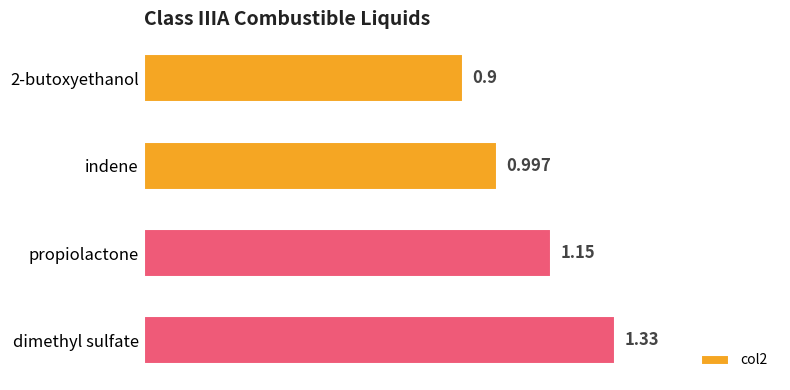

Where is the data nearest to the value 1?

indene